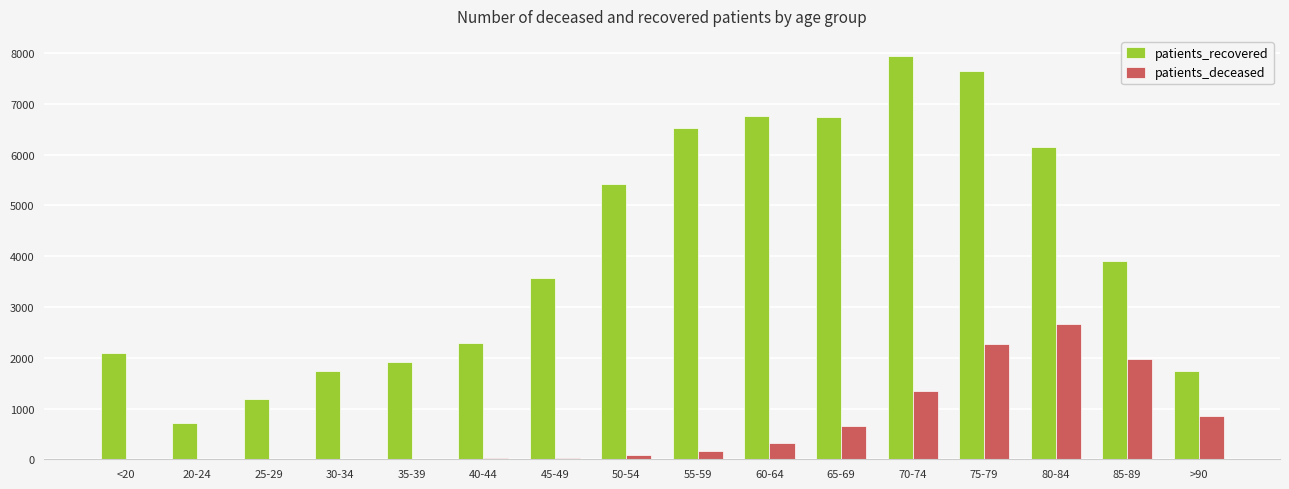

What is the sum of all patients_deceased values?

10423